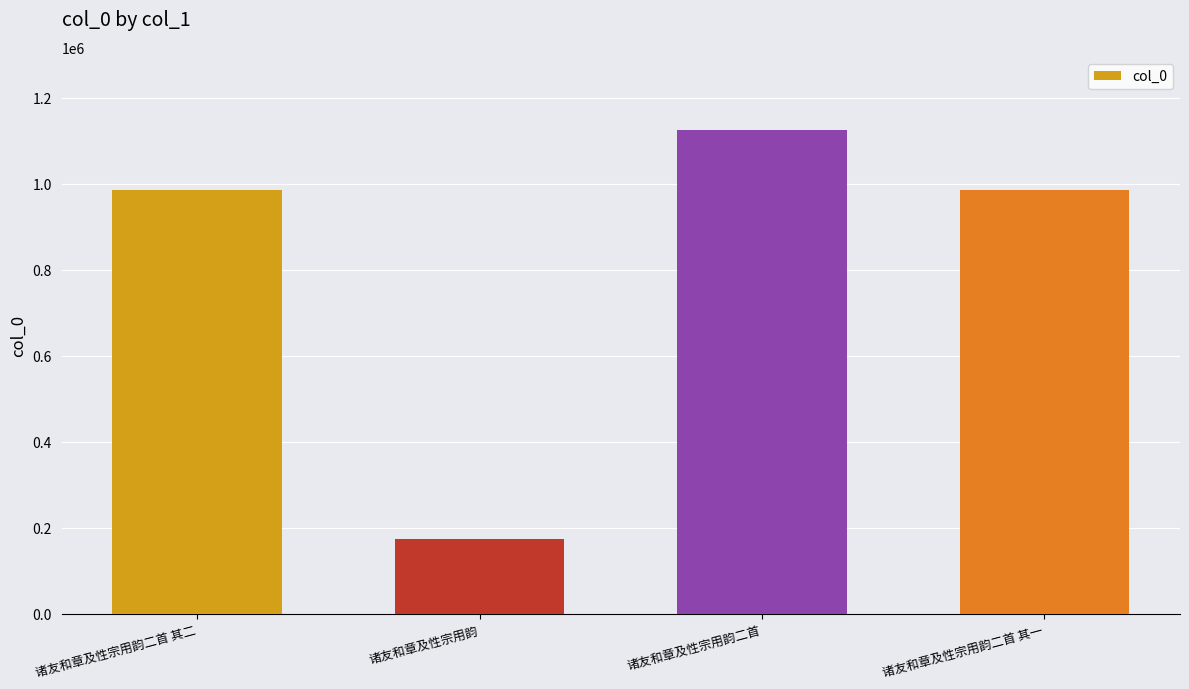

What is the change in value from 诸友和章及性宗用韵 to 诸友和章及性宗用韵二首?

+951569